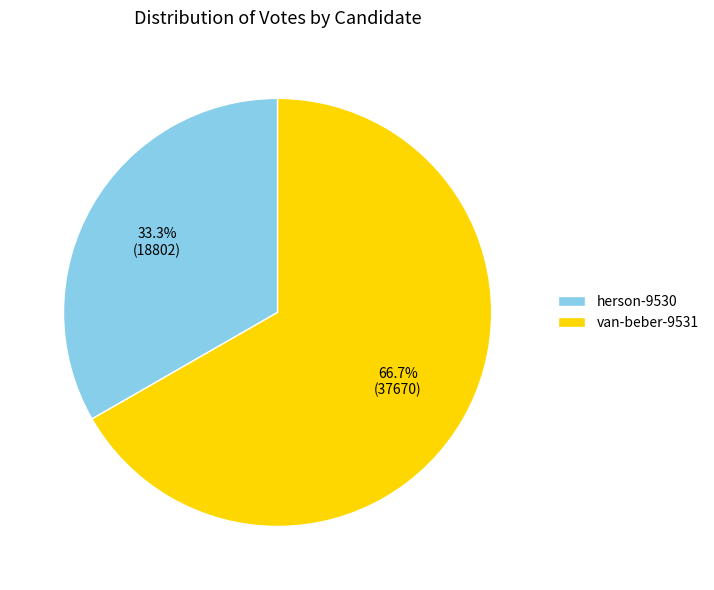

Rank the categories by value from highest to lowest.

van-beber-9531, herson-9530